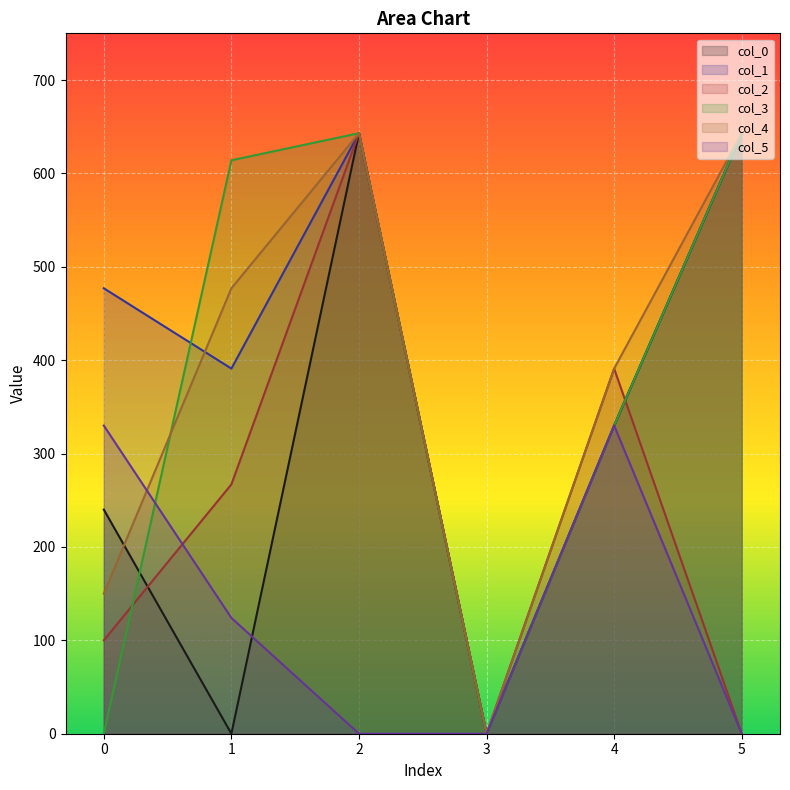

How many data points in col_4 are above 477?

2